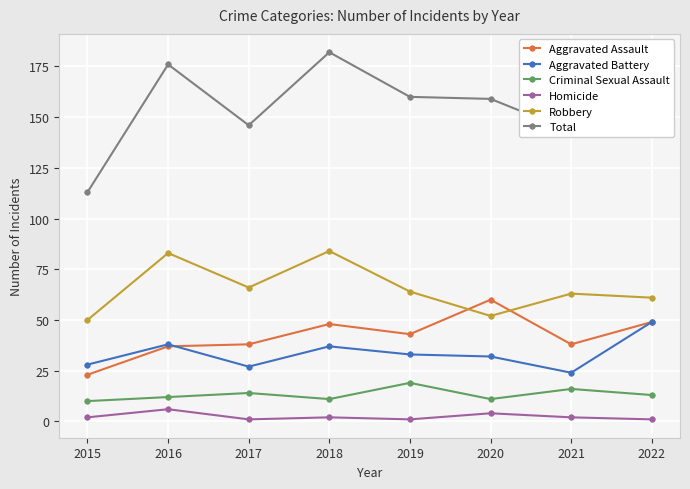

What are all the series names shown in the legend?

Aggravated Assault, Aggravated Battery, Criminal Sexual Assault, Homicide, Robbery, Total